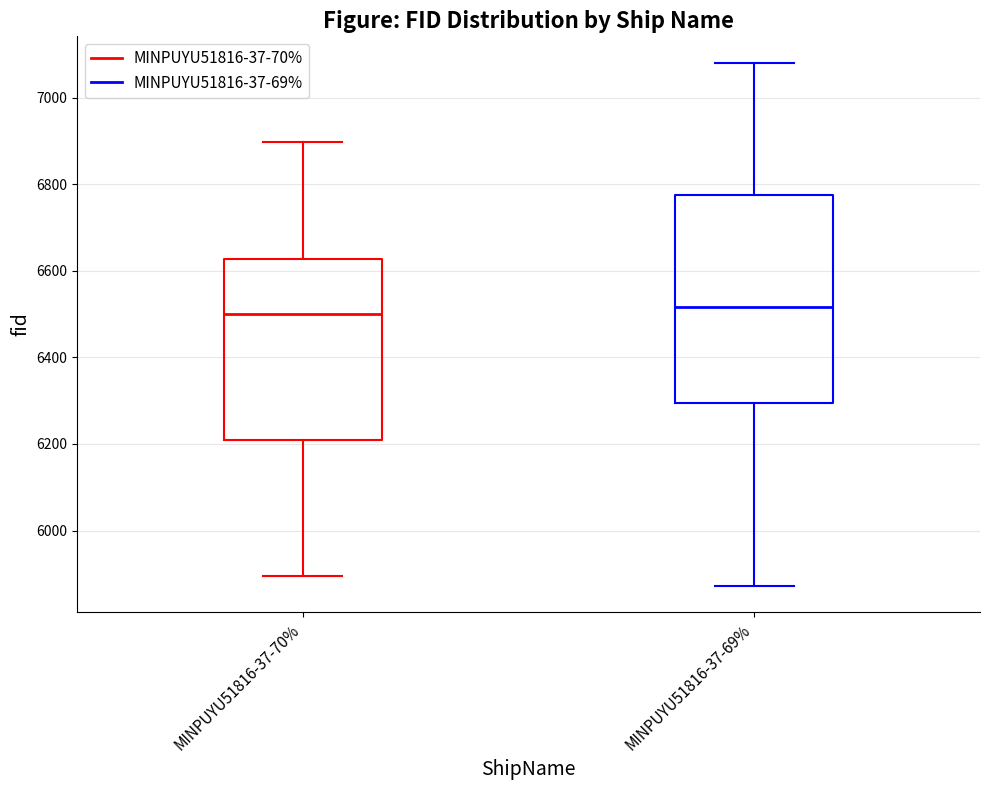

Reading left to right, read every box against the y-axis: the position of its median line, the range the box covers, and the ends of its whiskers. The values are not printed on the chart, so give them approximately, as read against the axis.

MINPUYU51816-37-70%: median 6500, box 6200 to 6620, whiskers 5900 to 6900
MINPUYU51816-37-69%: median 6520, box 6300 to 6780, whiskers 5880 to 7080